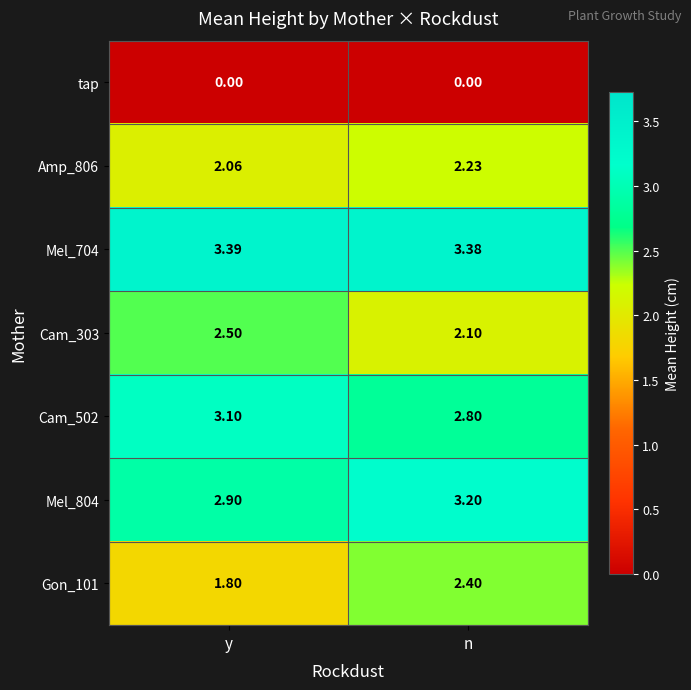

Where is Gon_101 nearest to the value 2?

y